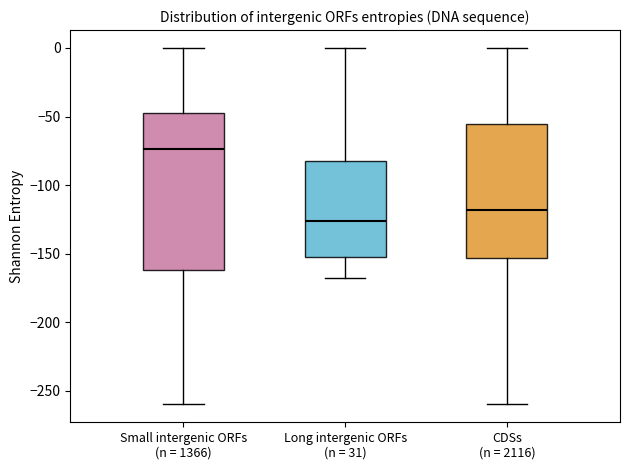

Reading left to right, transcribe this box plot: for each box, give where its median line is, the range the box spans, and where its two whiskers end, as read against the y-axis. The values are not printed on the chart, so give them approximately, as read against the axis.

Small intergenic ORFs (n = 1366): median -75, box -160 to -50, whiskers -260 to 0
Long intergenic ORFs (n = 31): median -125, box -150 to -80, whiskers -170 to 0
CDSs (n = 2116): median -120, box -155 to -55, whiskers -260 to 0